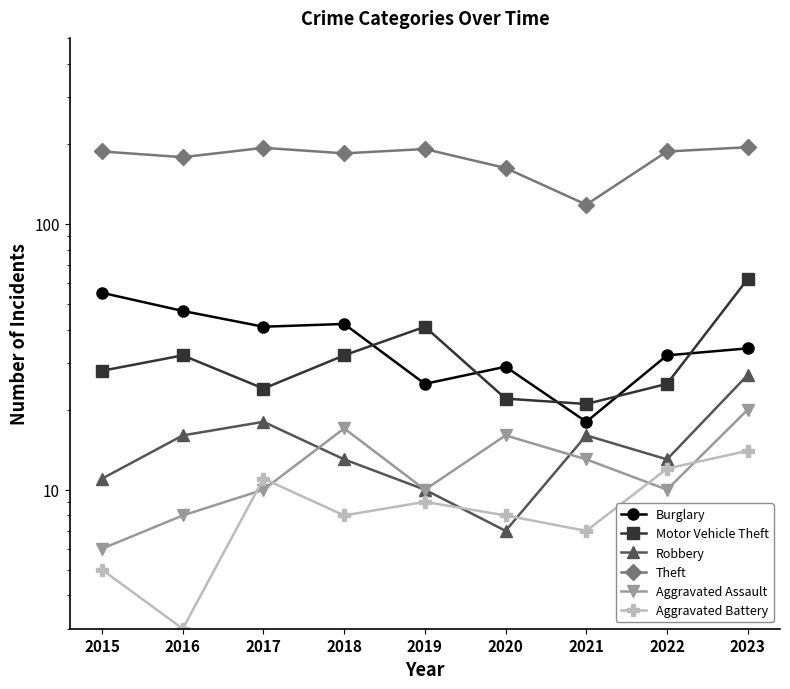

At which label is Robbery closest to 17?

2016